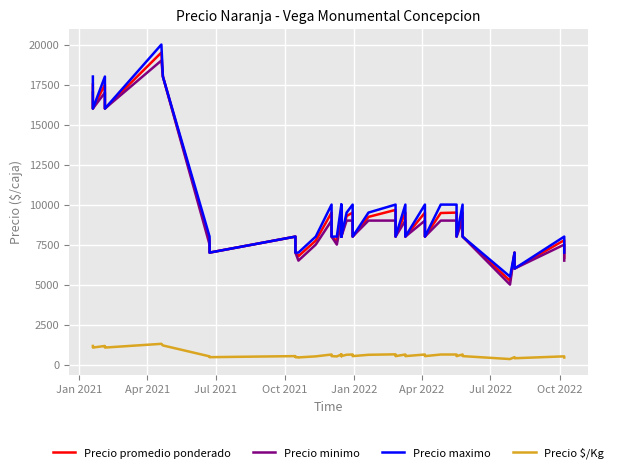

True or false: Precio maximo has a value of 11604 at 27.

False